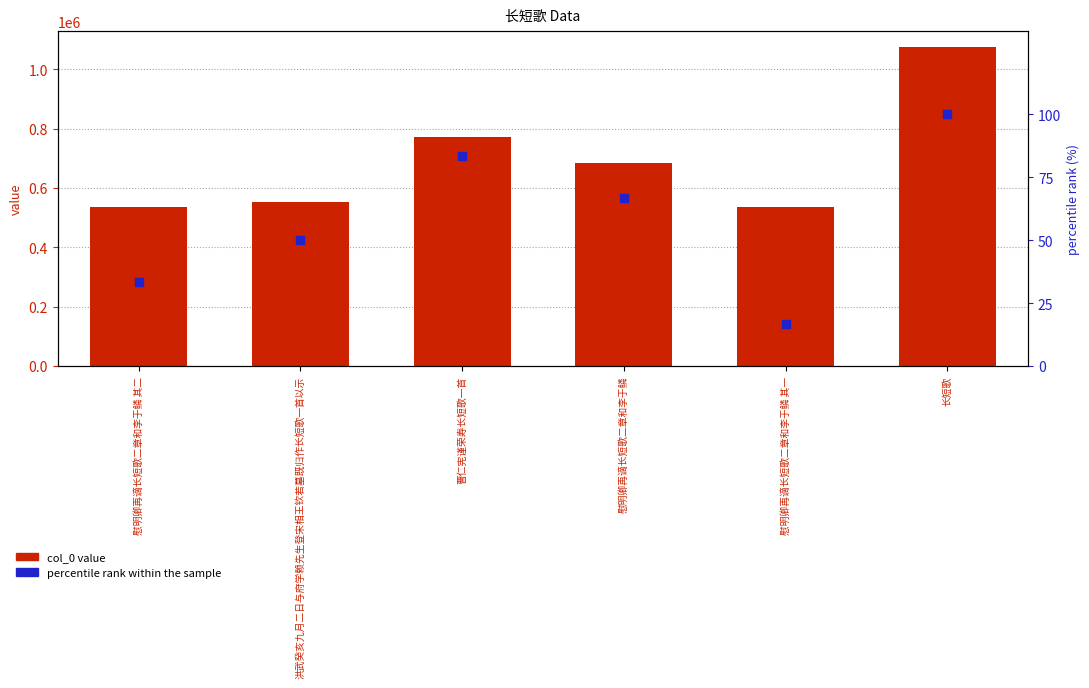

What are all the series names shown in the legend?

col_0 value, percentile rank within the sample